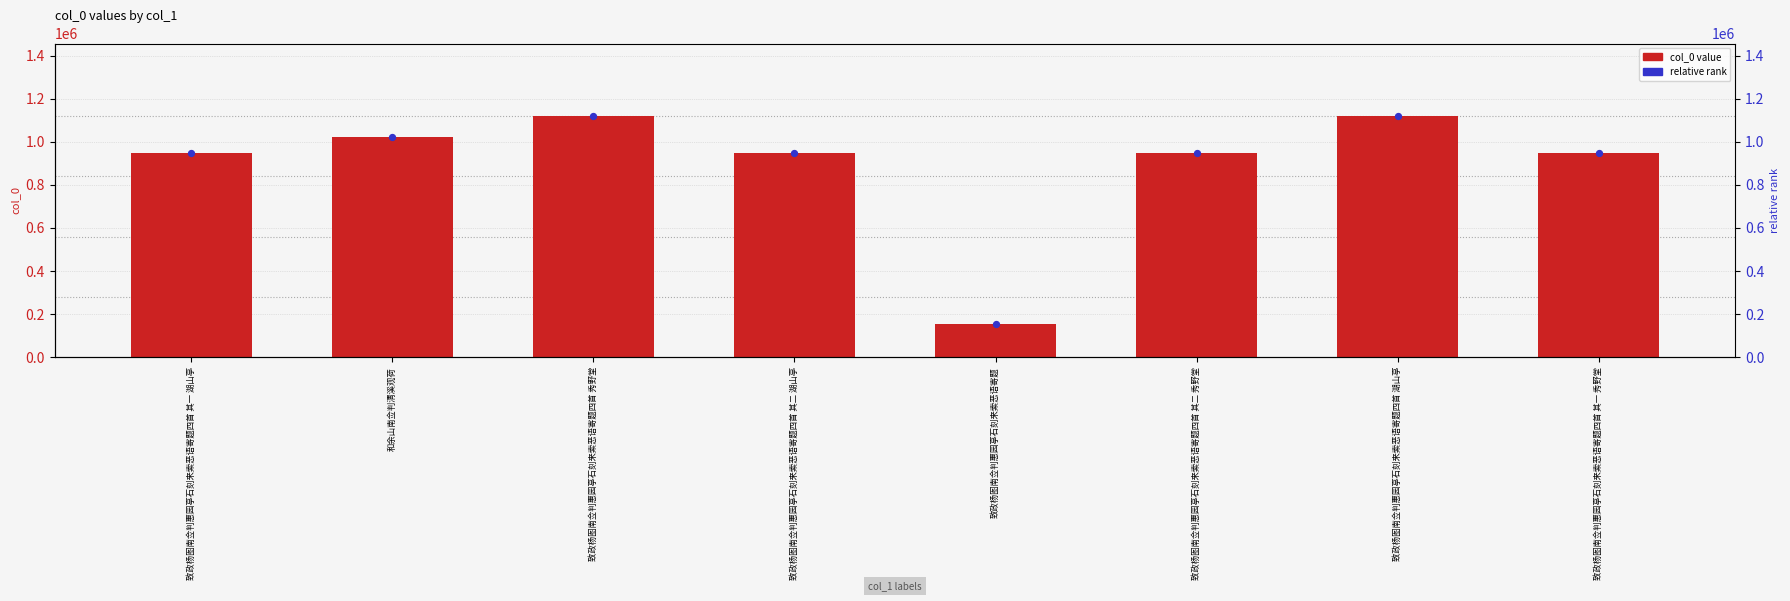

What is the total value across all series at 致政杨图南佥判惠园亭石刻来索恶语寄题四首 湖山亭?

2240694